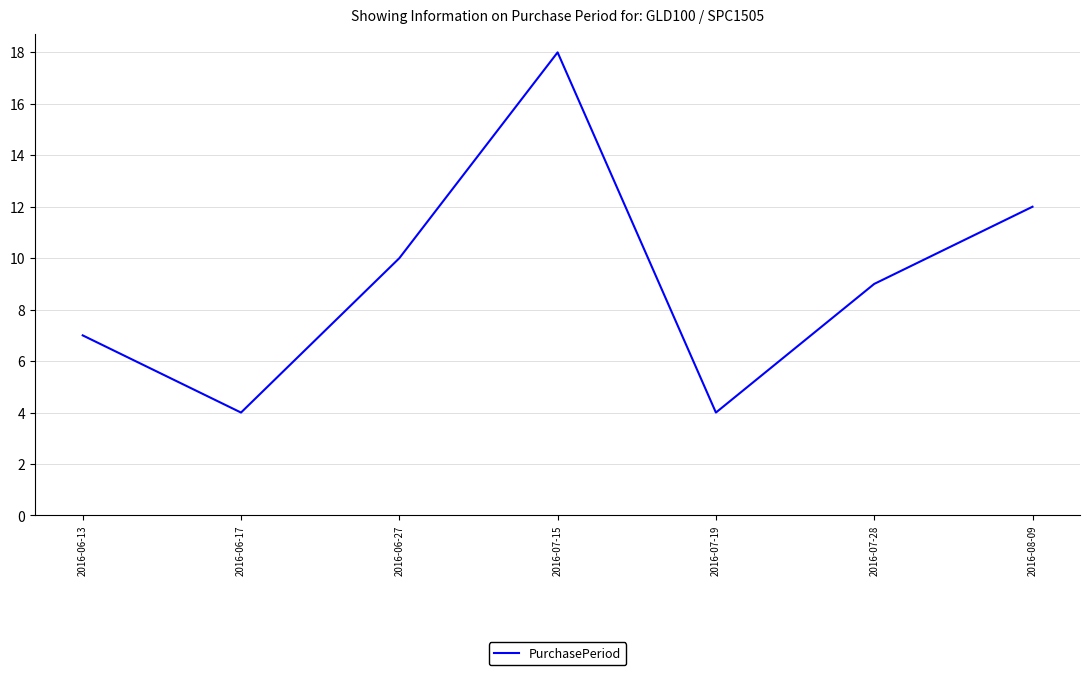

Between 2016-07-15 and 2016-08-09, which is larger?

2016-07-15